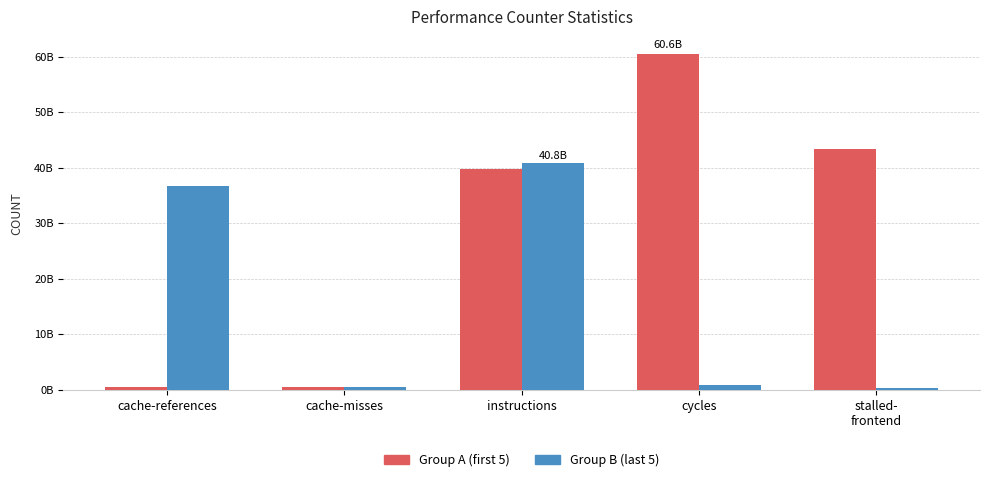

What is the label of the 4th bar from the right?

cache-misses